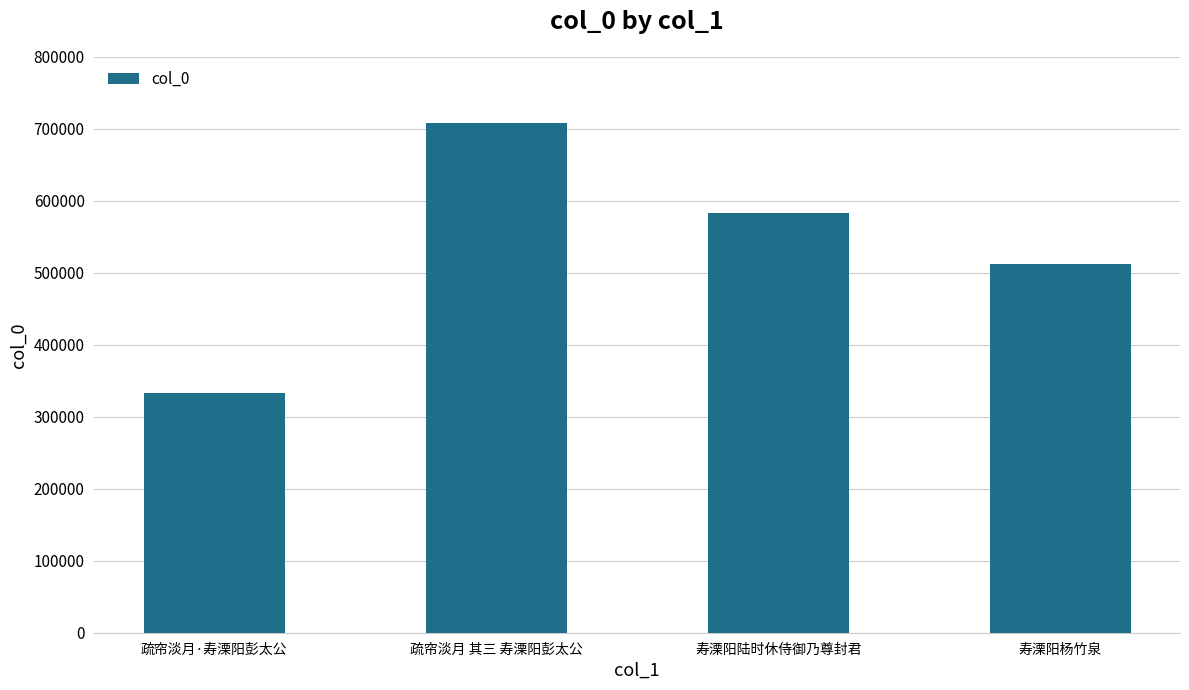

Rank the categories by value from highest to lowest.

疏帘淡月 其三 寿溧阳彭太公, 寿溧阳陆时休侍御乃尊封君, 寿溧阳杨竹泉, 疏帘淡月·寿溧阳彭太公